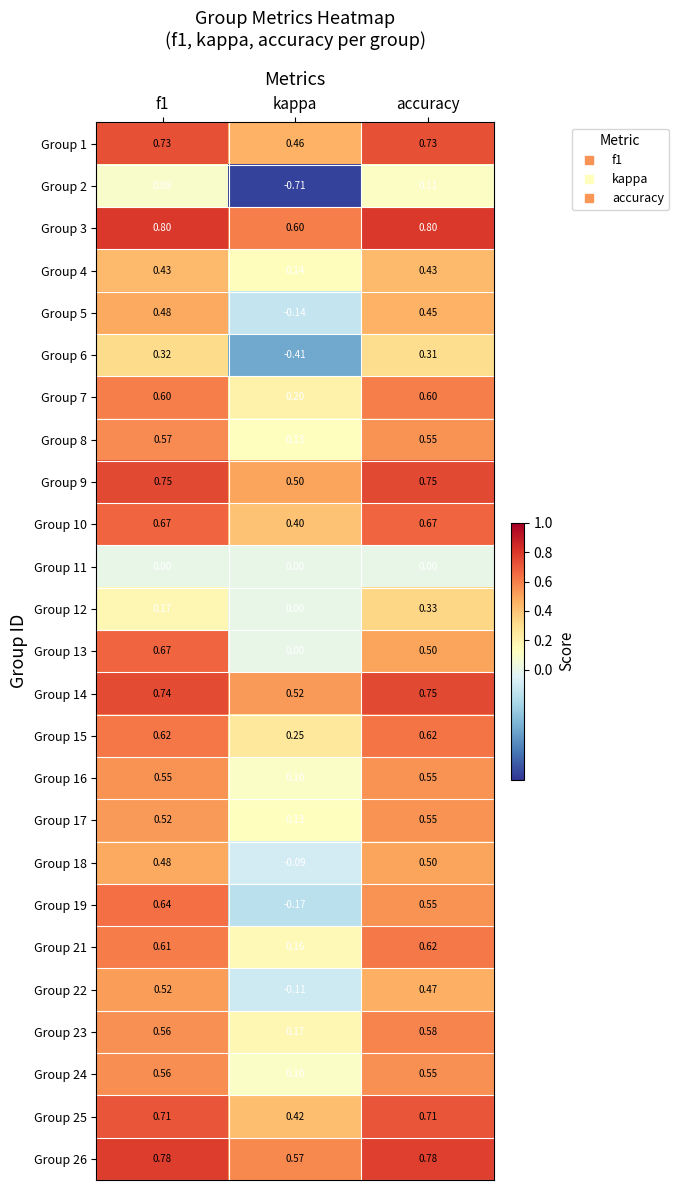

Where is Group 3 nearest to the value 0?

kappa